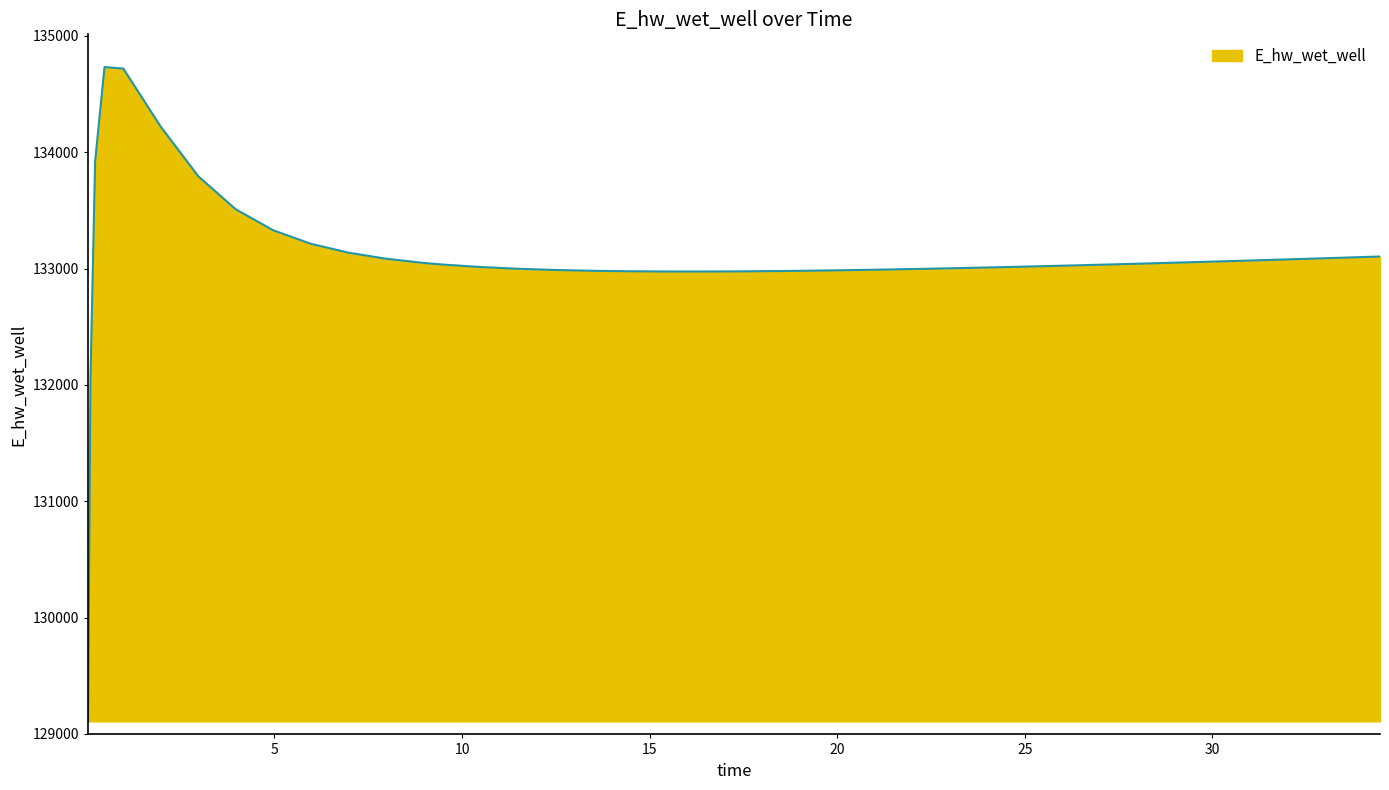

What is the smallest value displayed?

129108.8